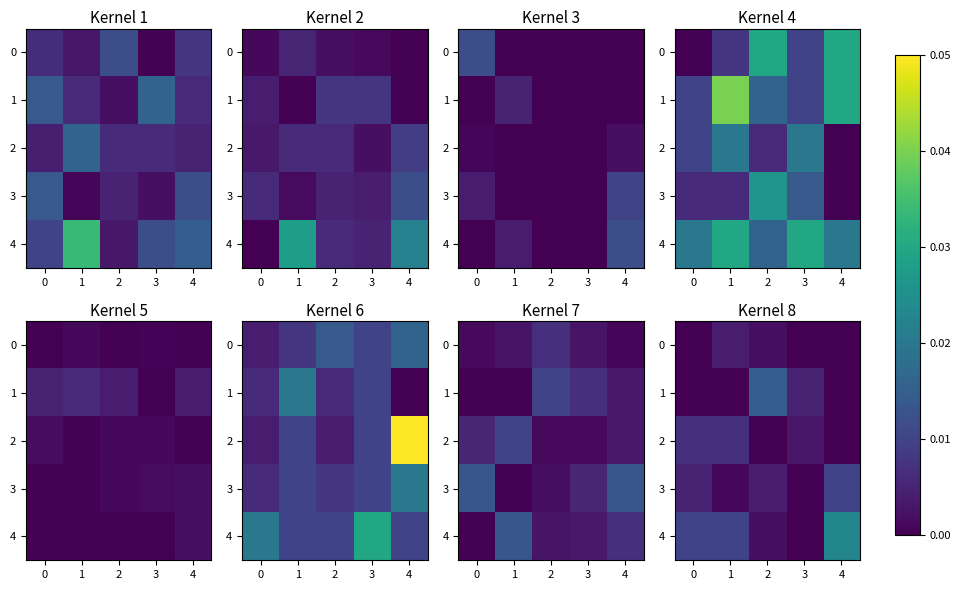

Which series changed the most between 0 and 2?

1